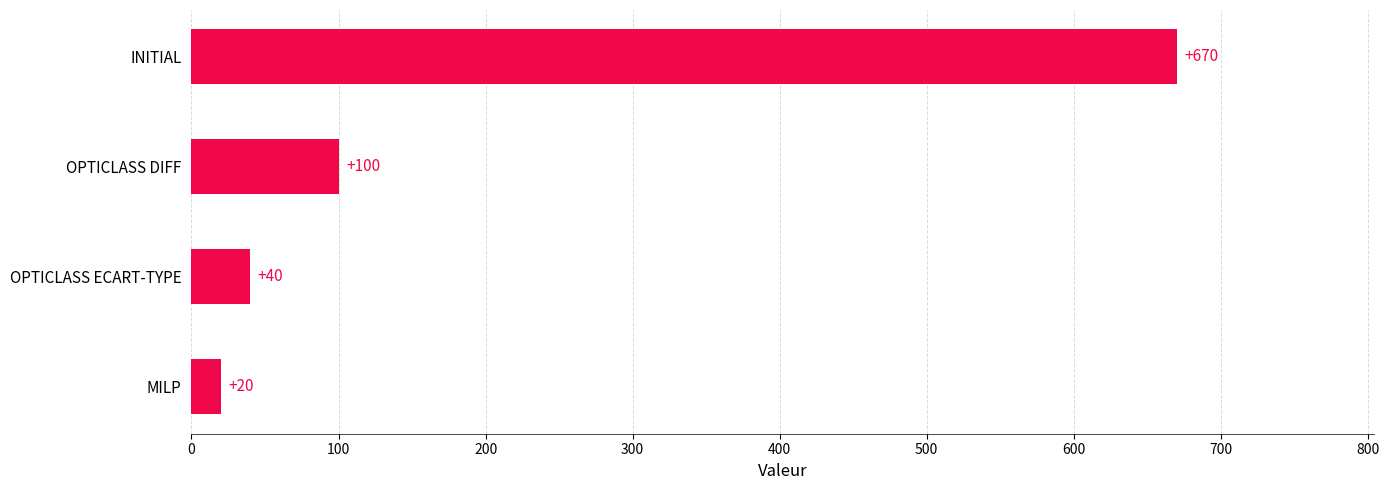

Where is the data nearest to the value 345?

OPTICLASS DIFF